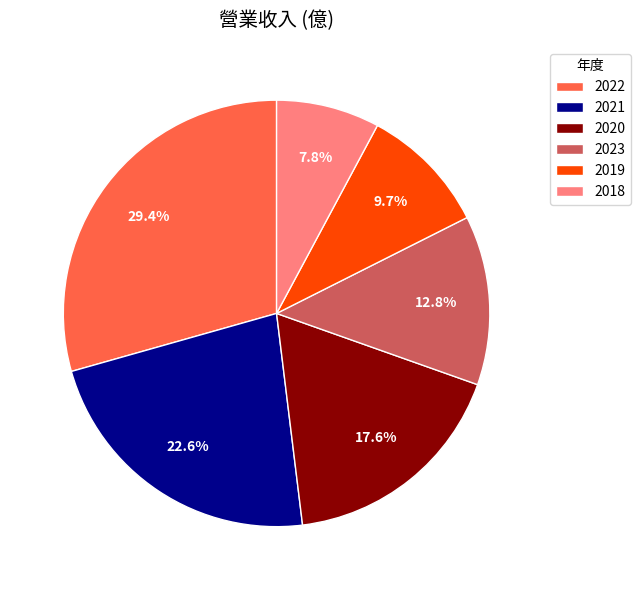

Rank the categories by value from lowest to highest.

2018, 2019, 2023, 2020, 2021, 2022